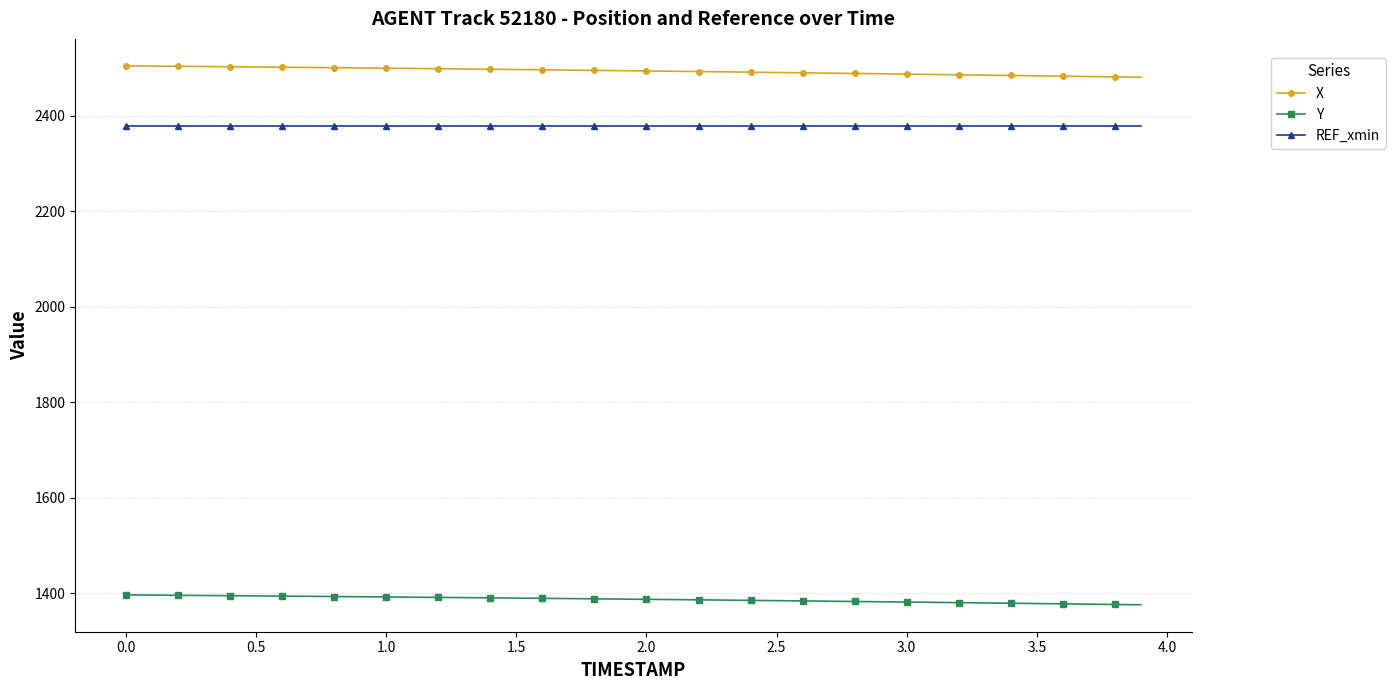

What is the maximum value for Y?

1396.1